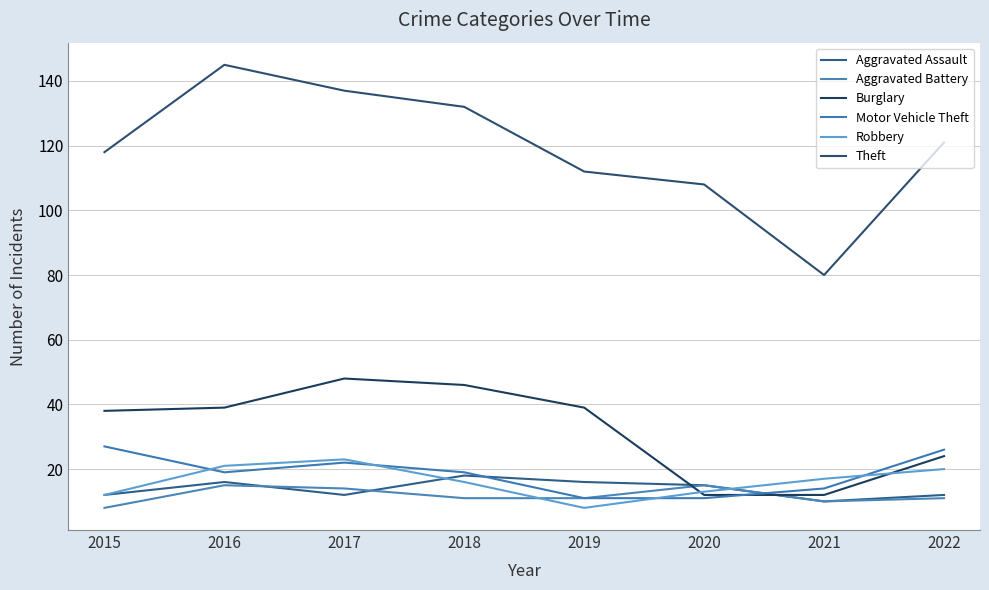

Does the chart have visible grid lines?

Yes